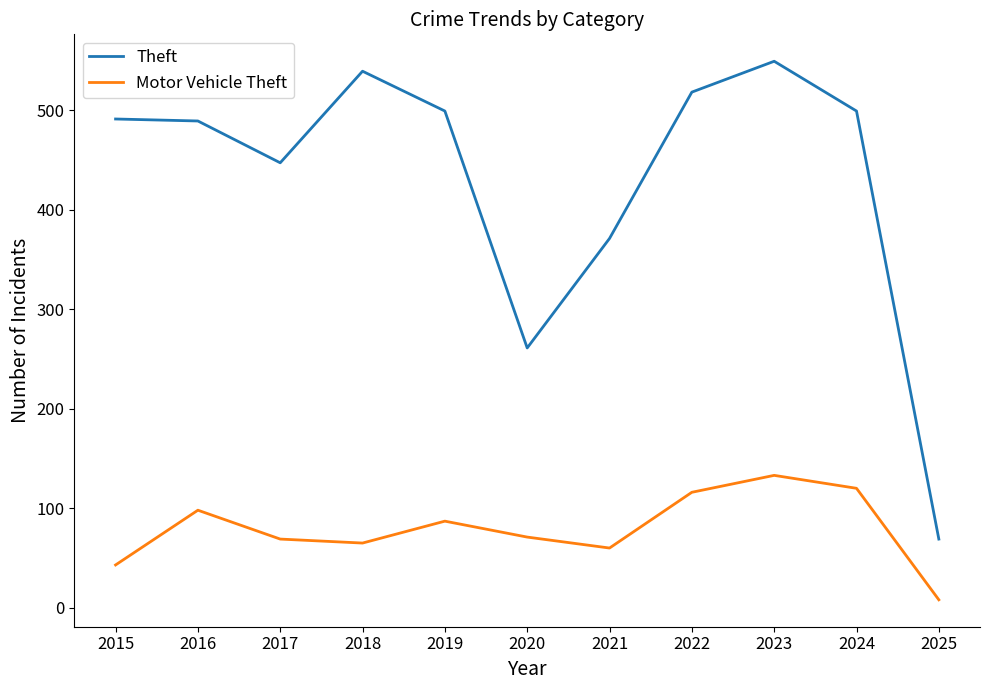

Which series has the largest range (max minus min)?

Theft